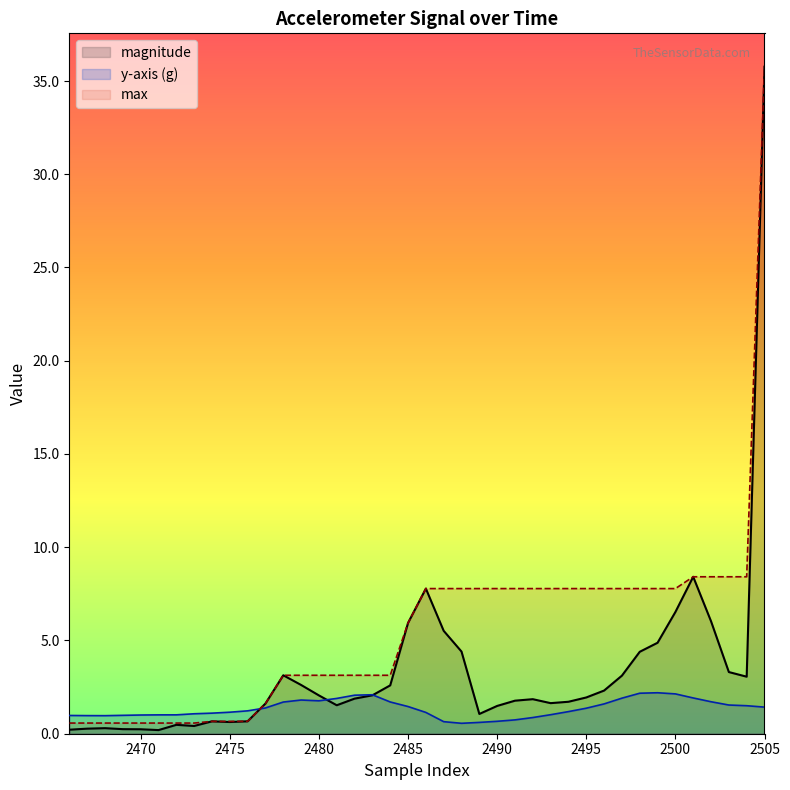

After their last crossing, which series has the higher values: y-axis (g) or magnitude?

magnitude